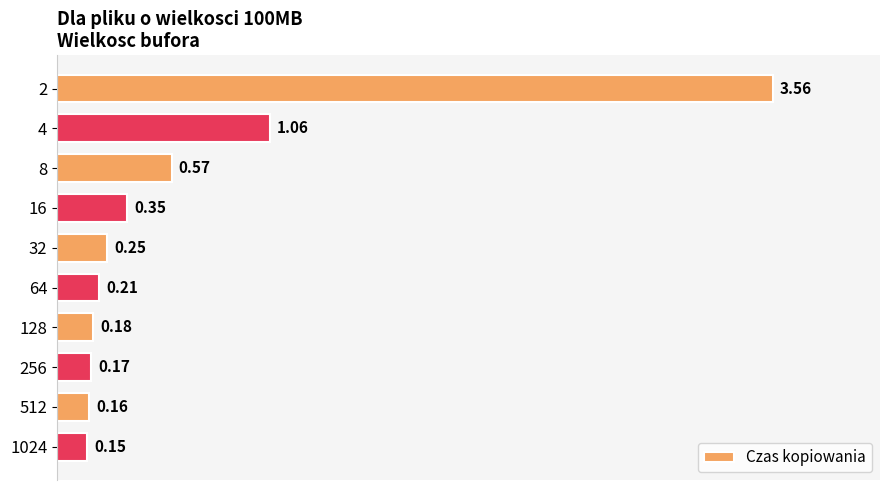

What is the change in value from 8 to 64?

-0.4